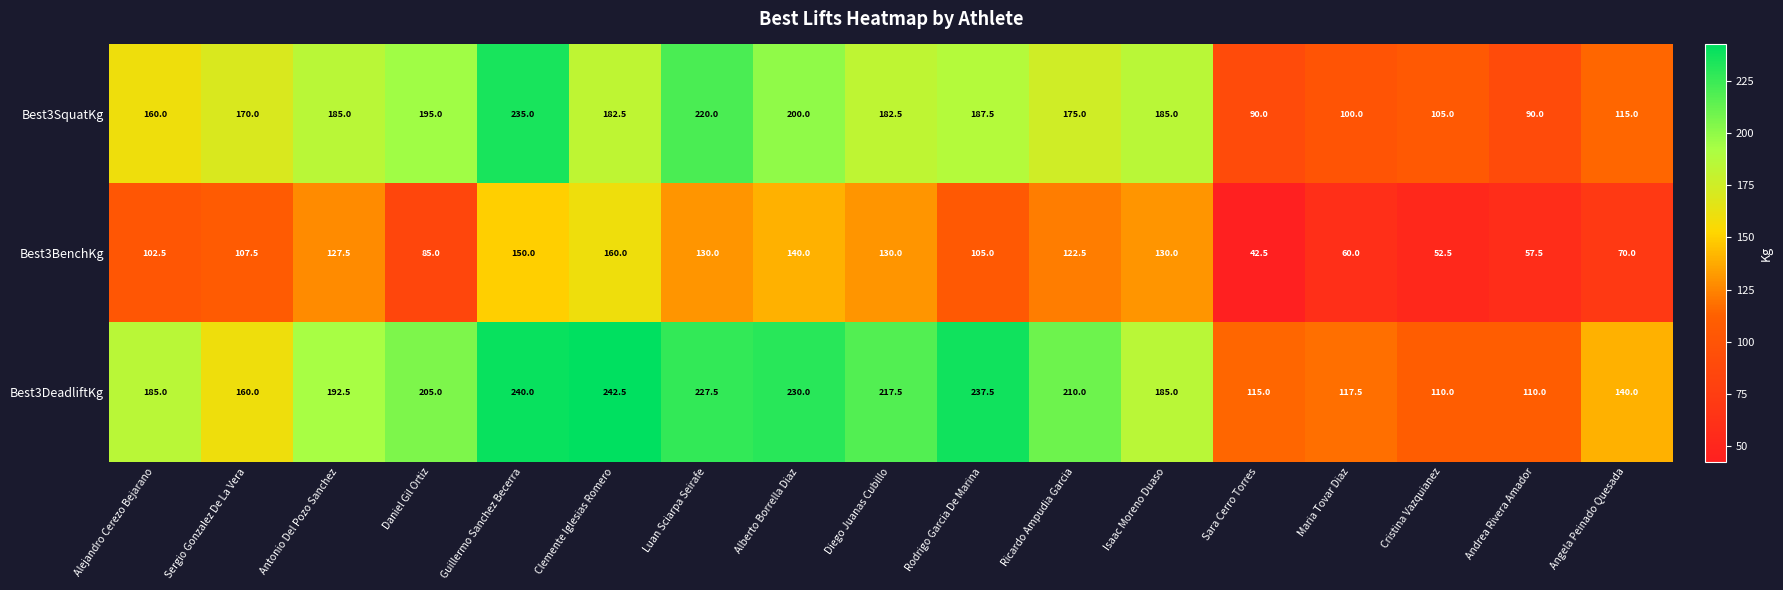

What is the difference between the Best3BenchKg values at Maria Tovar Diaz and Isaac Moreno Duaso?

70.0